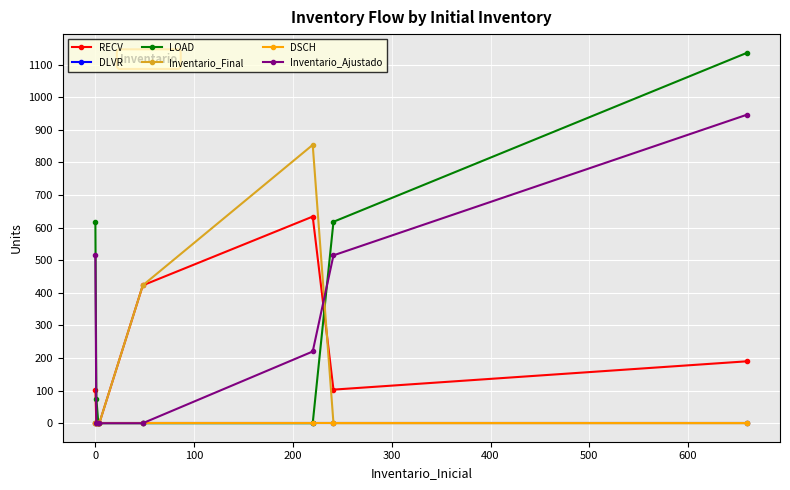

How many lines are shown in the chart?

6